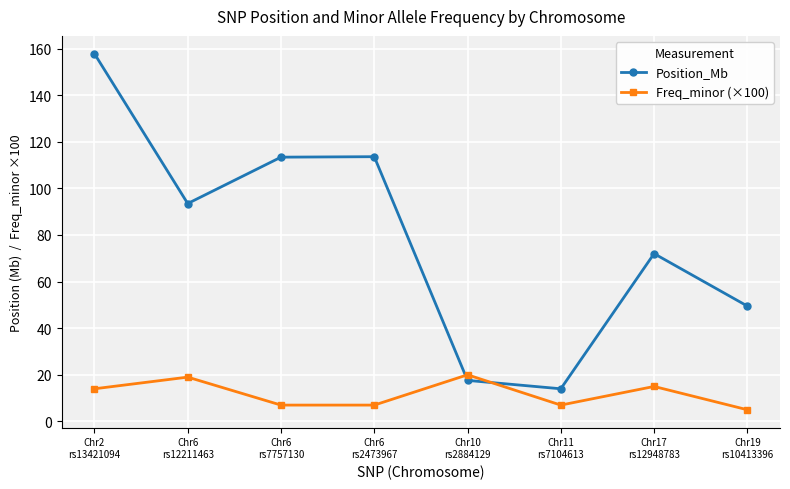

What is the smallest value displayed?

5.0